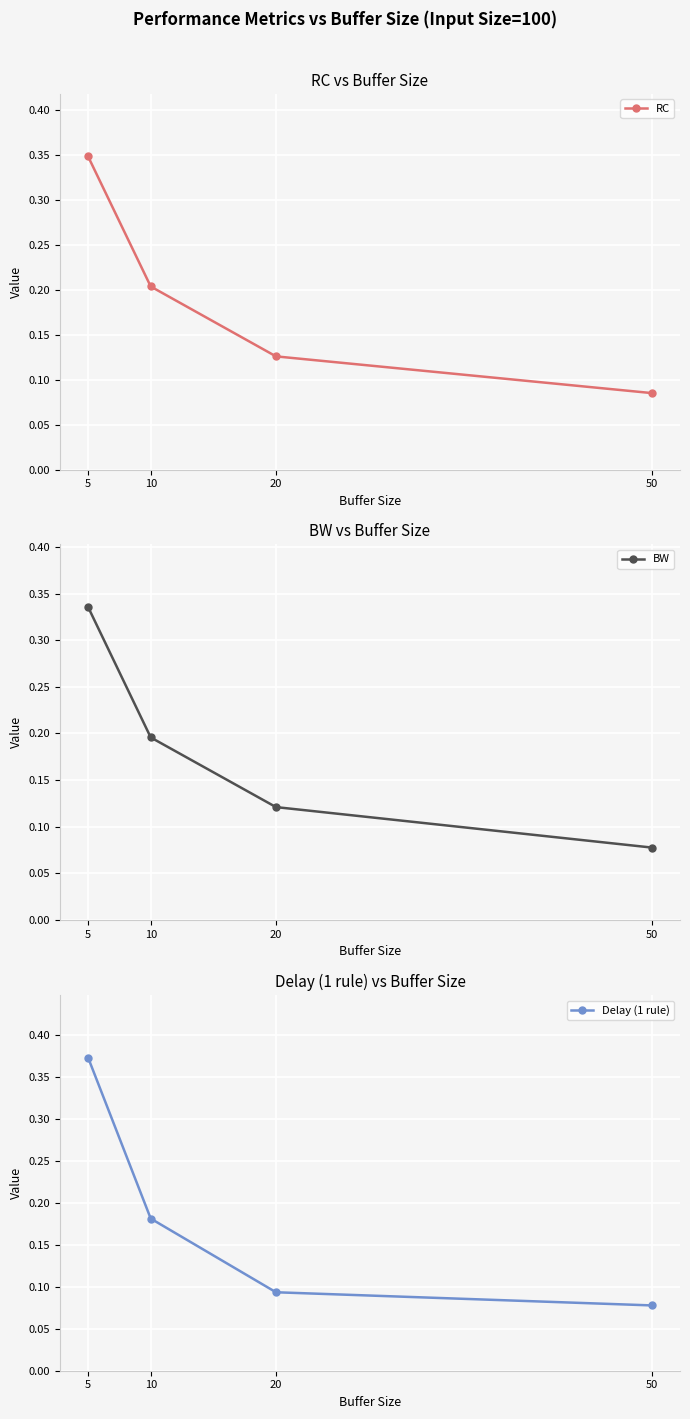

At which label is Delay (1 rule) closest to 0?

50